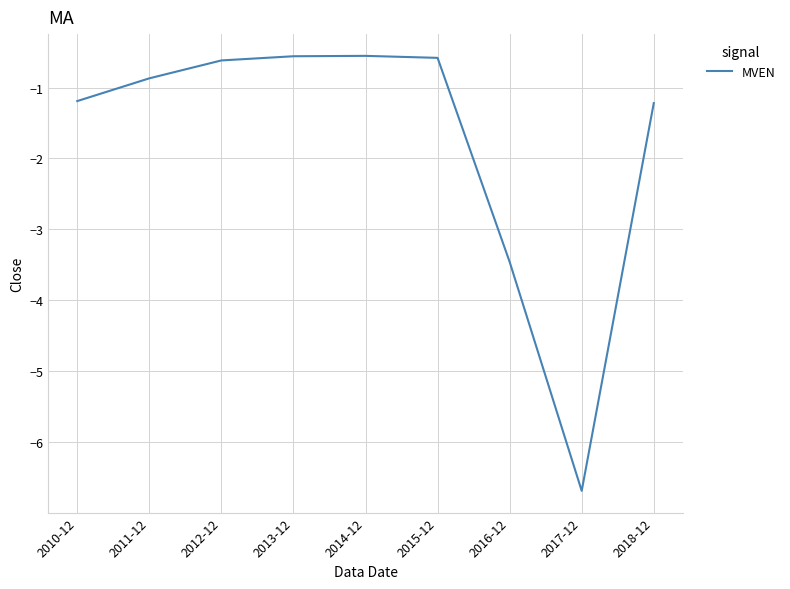

Is it true that the value at 2010-12 is -0.3?

False